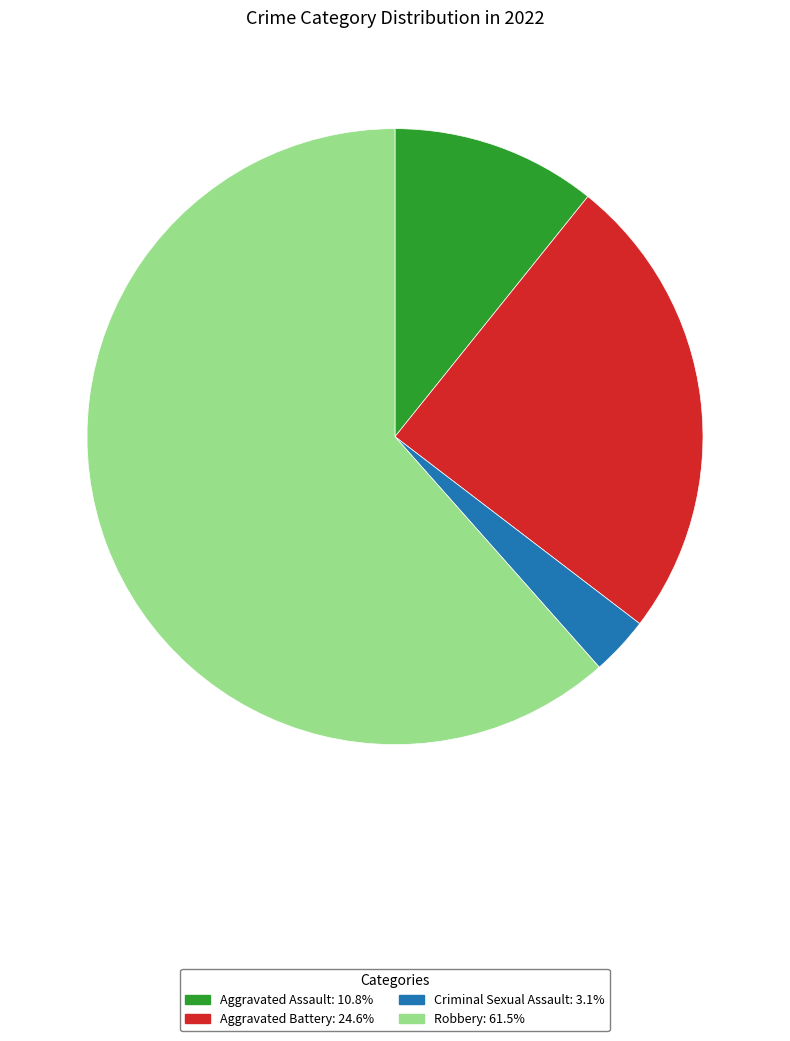

Is there any slice that represents more than half of the pie?

Yes